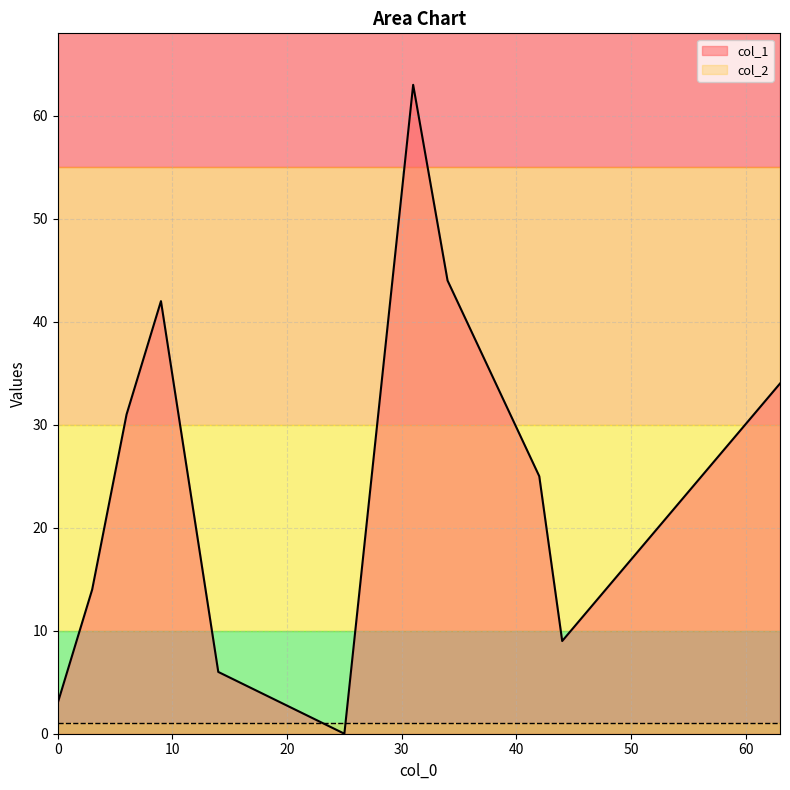

How many distinct data groups are displayed?

2